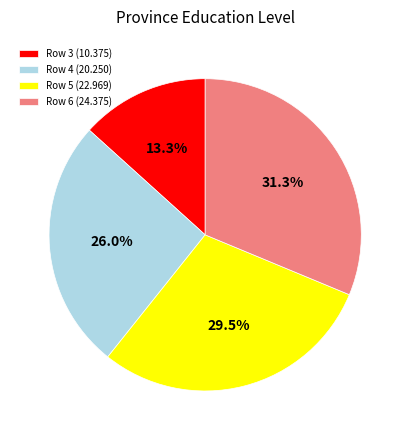

To the nearest percent, what is the average slice percentage?

25%